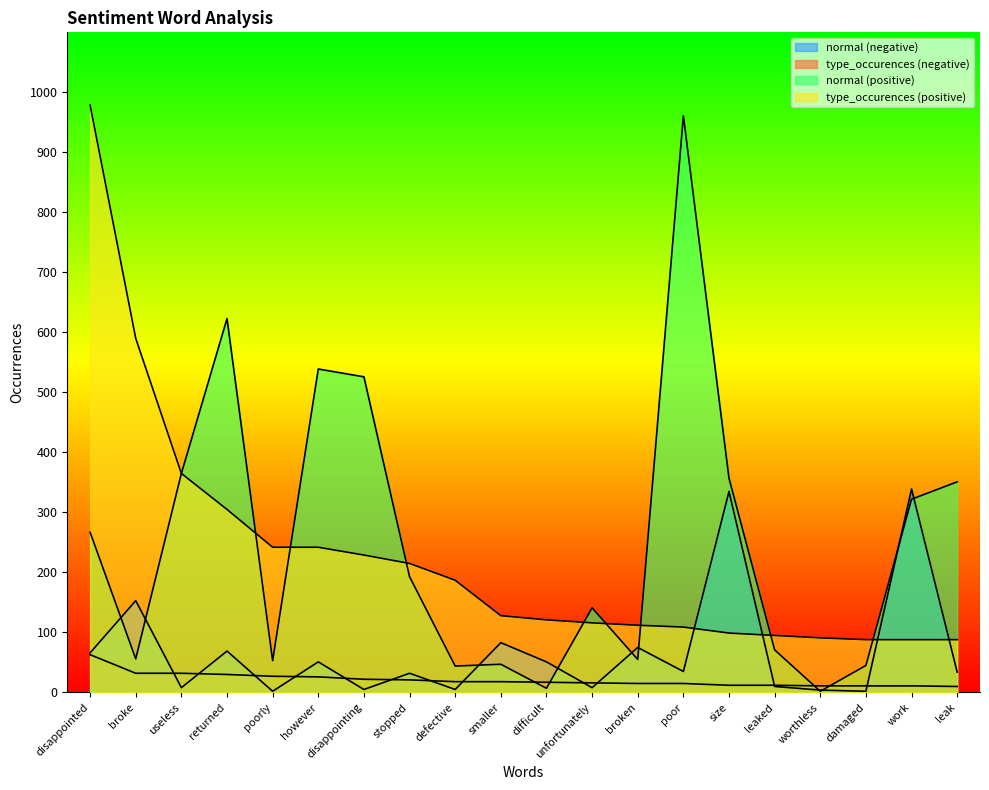

After their last crossing, which series has the higher values: normal (negative) or normal (positive)?

normal (positive)